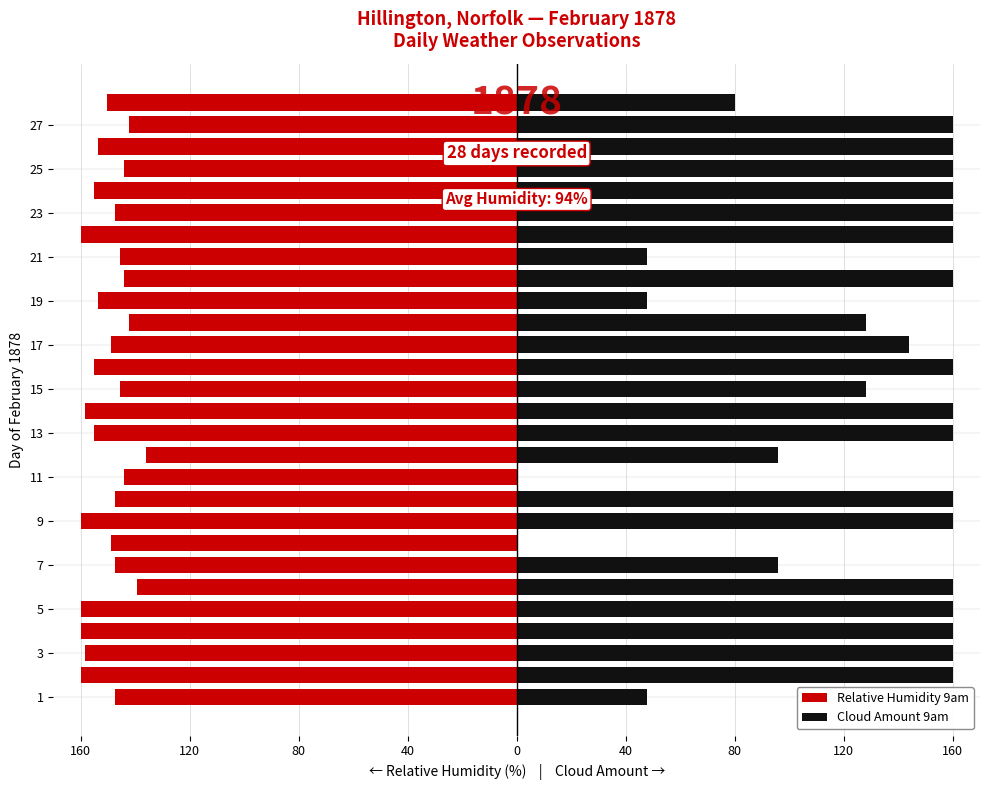

How many data points in Relative Humidity 9am are above -148?

13